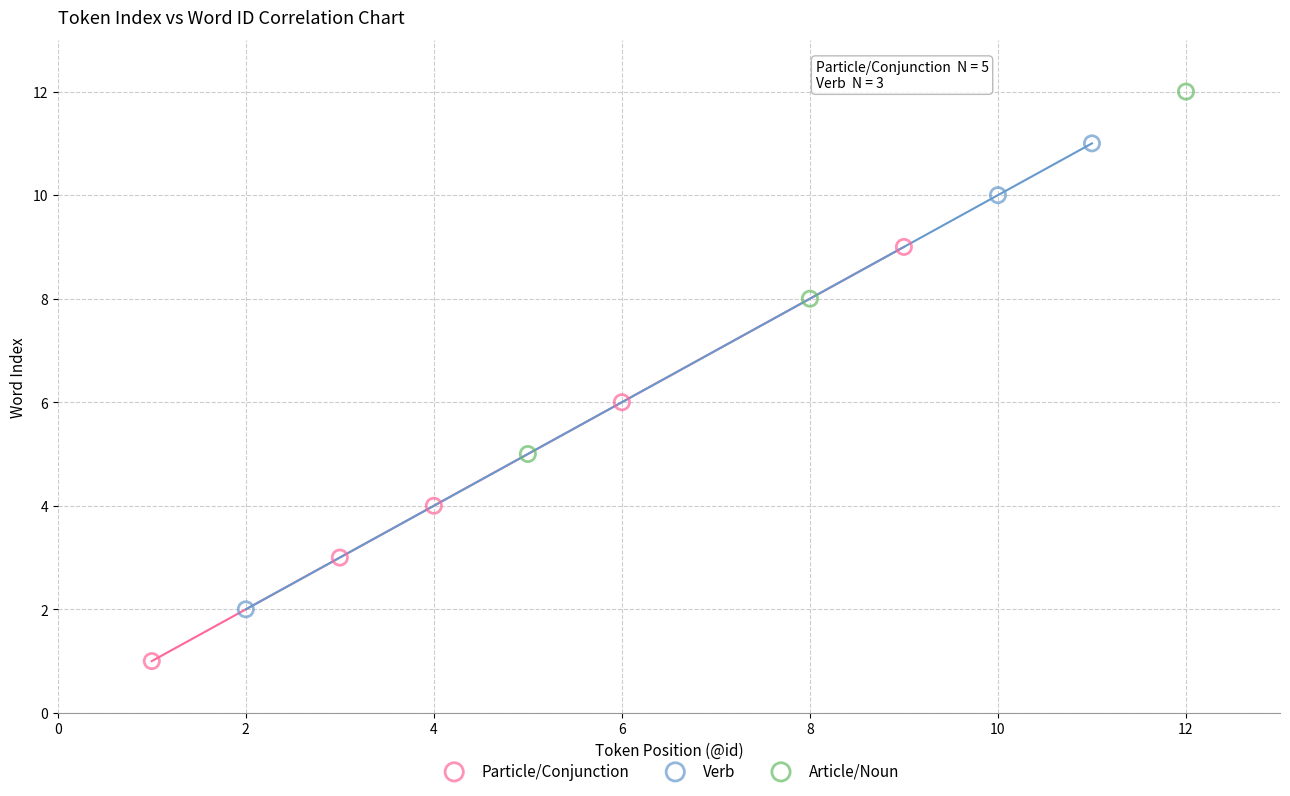

Which series has the widest spread of Y values?

Verb